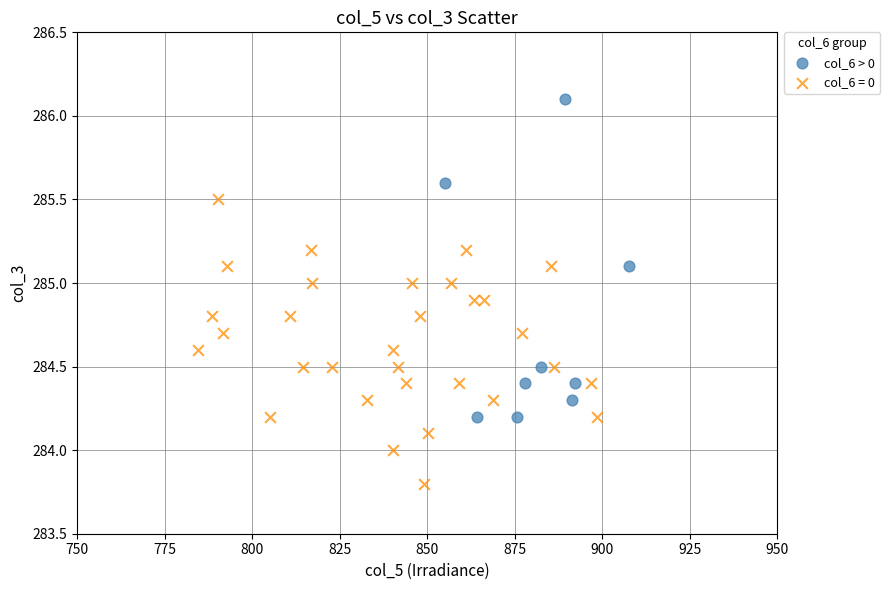

Which series reaches the minimum Y coordinate?

col_6 = 0